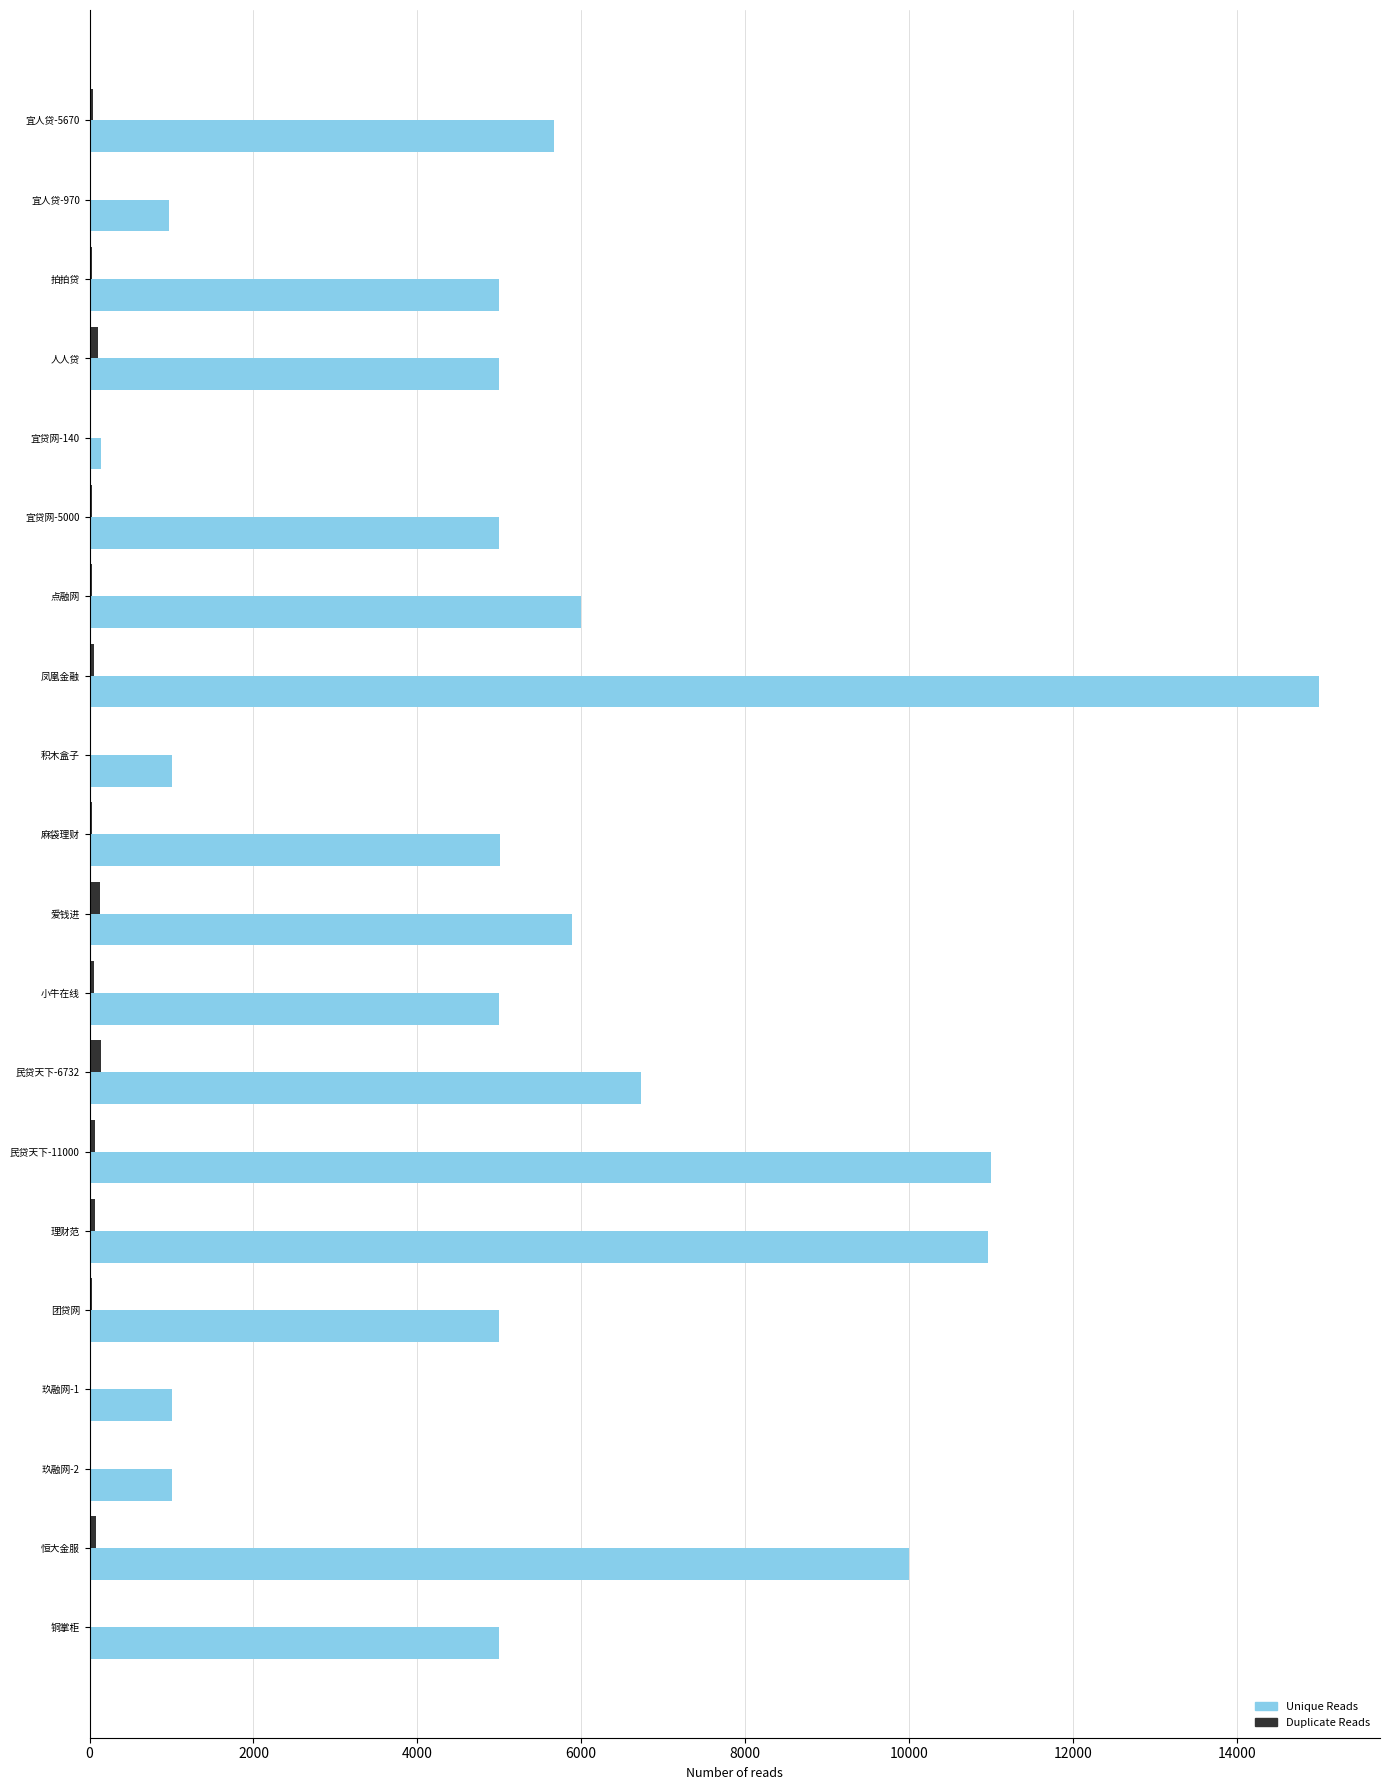

Which series changed the most between 人人贷 and 玖融网-2?

Unique Reads